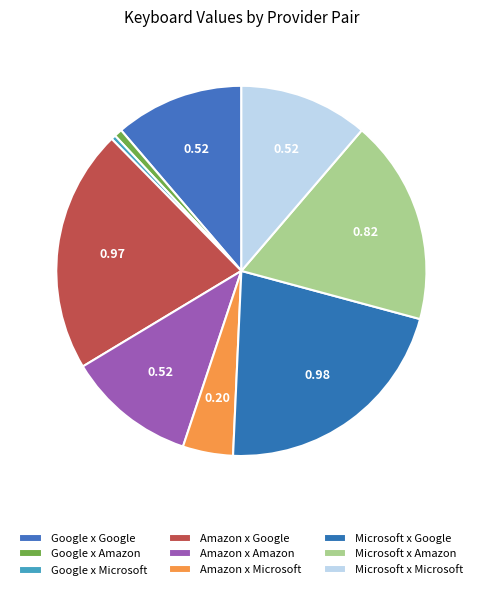

What is the total percentage of Google x Amazon and Google x Microsoft?

1.1%